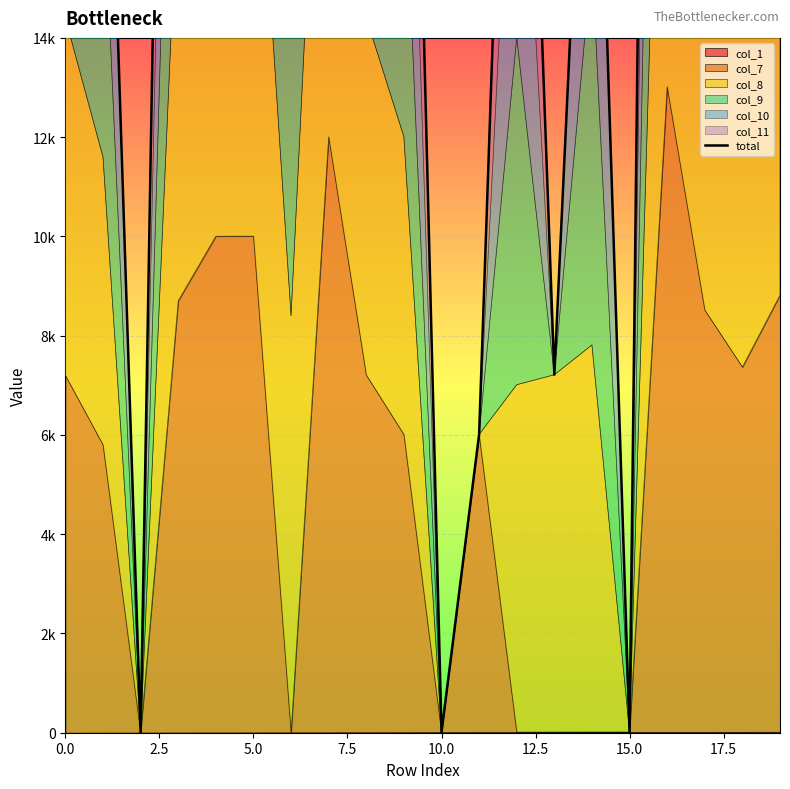

What is the difference between the maximum and minimum values?

65014